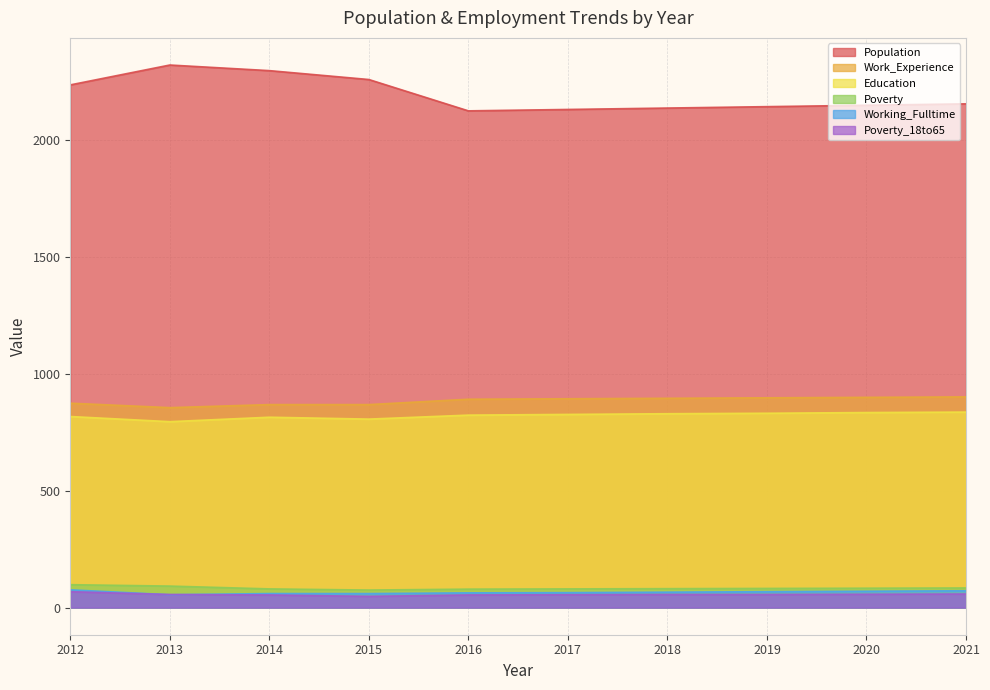

Where is the first local minimum for Work_Experience?

2013